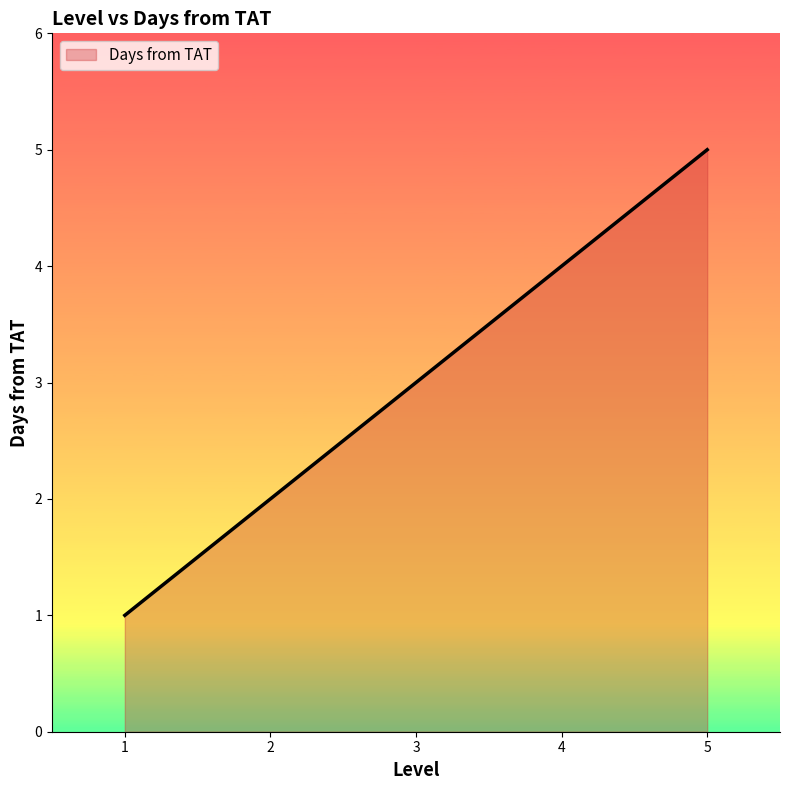

Which category has the highest value across all series?

5